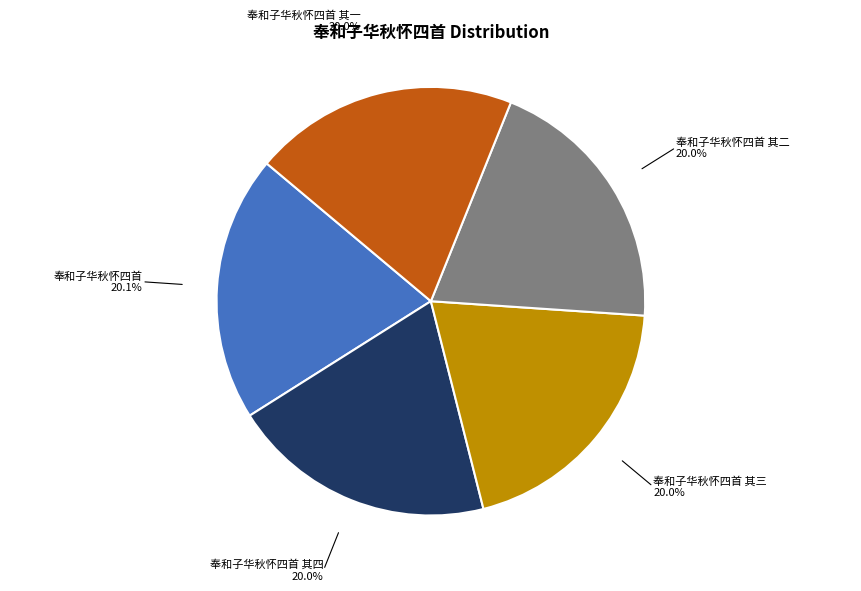

Is there a majority slice in this chart?

No